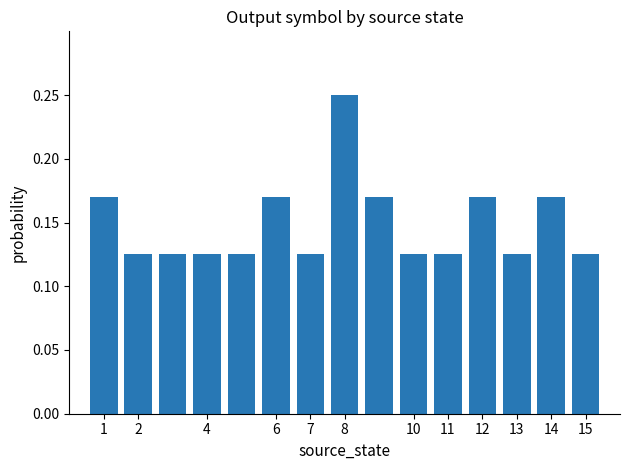

Count the values in the range 0 to 1.

15